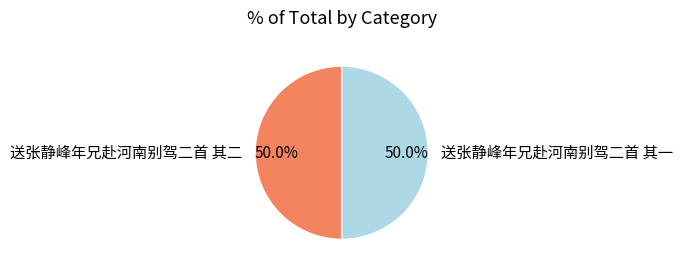

Combined, do 送张静峰年兄赴河南别驾二首 其一 and 送张静峰年兄赴河南别驾二首 其二 account for over 50%?

Yes